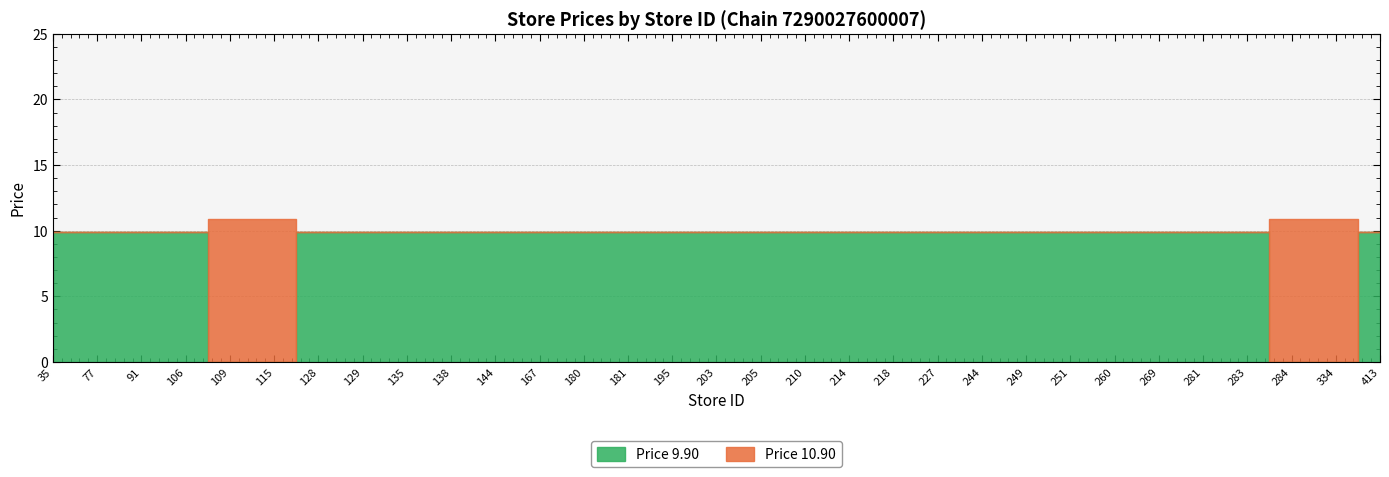

Rank the series by their maximum value, from highest to lowest.

Price 10.90, Price 9.90